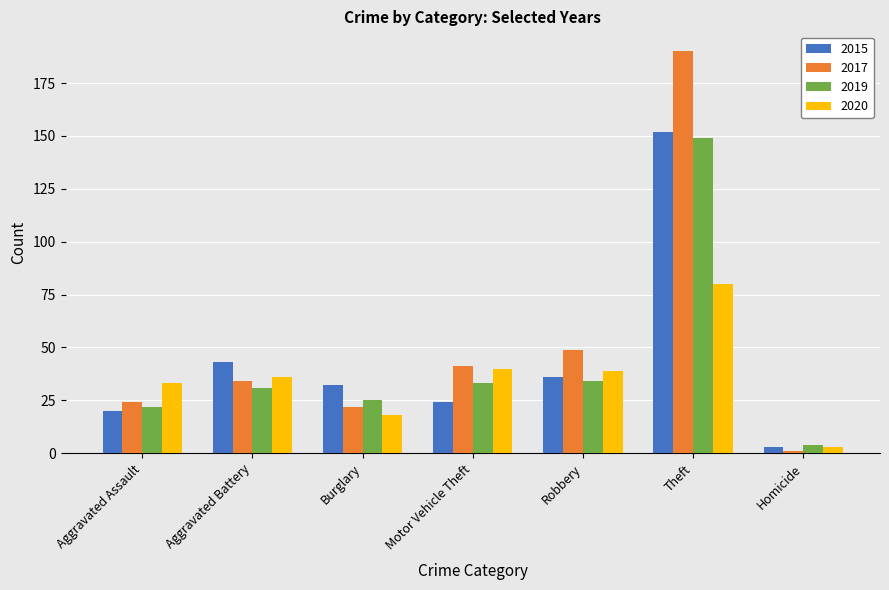

What is the spread (max minus min) of values at Theft?

110